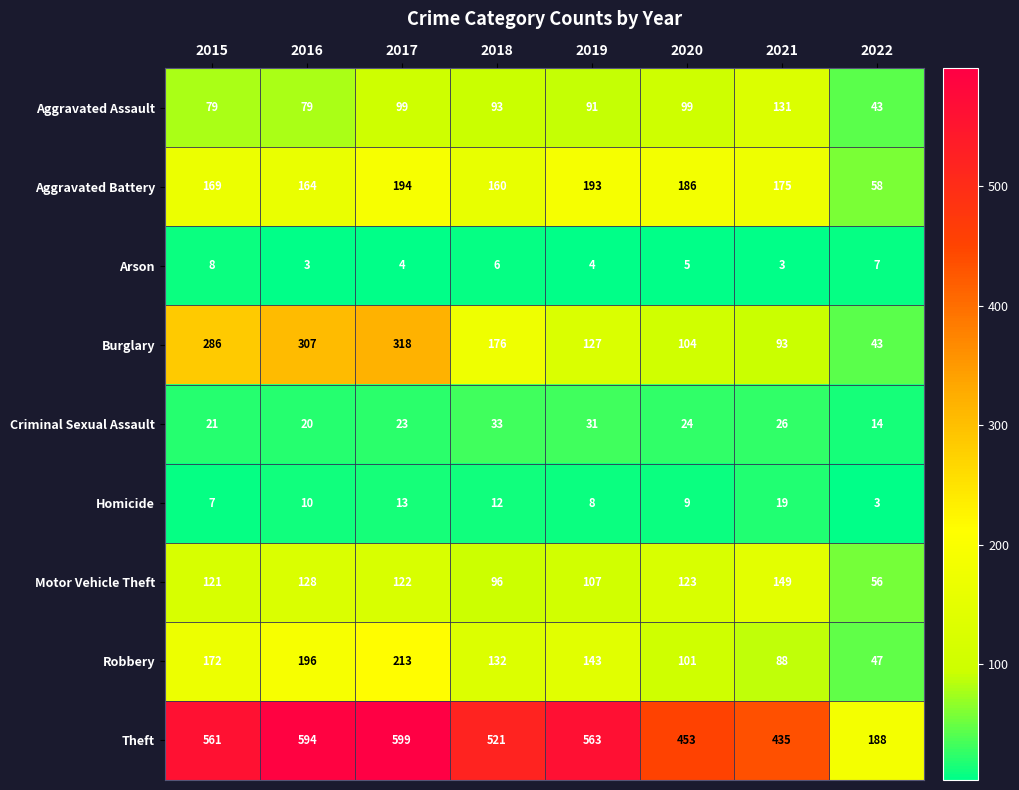

How many series are shown in this chart?

9